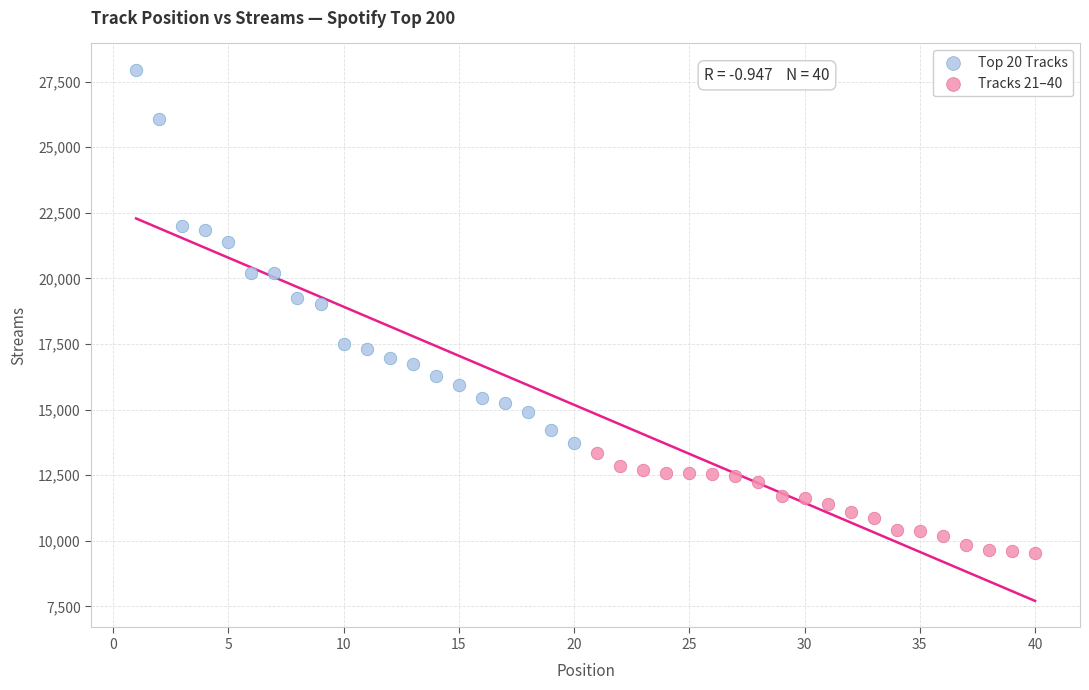

Which series contains the highest Y value?

Top 20 Tracks